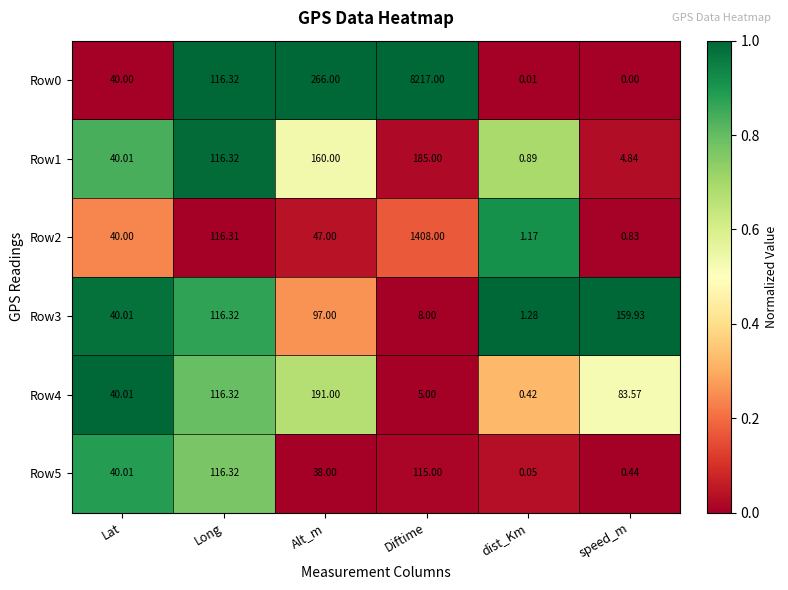

What is the maximum value shown in the chart?

8217.0